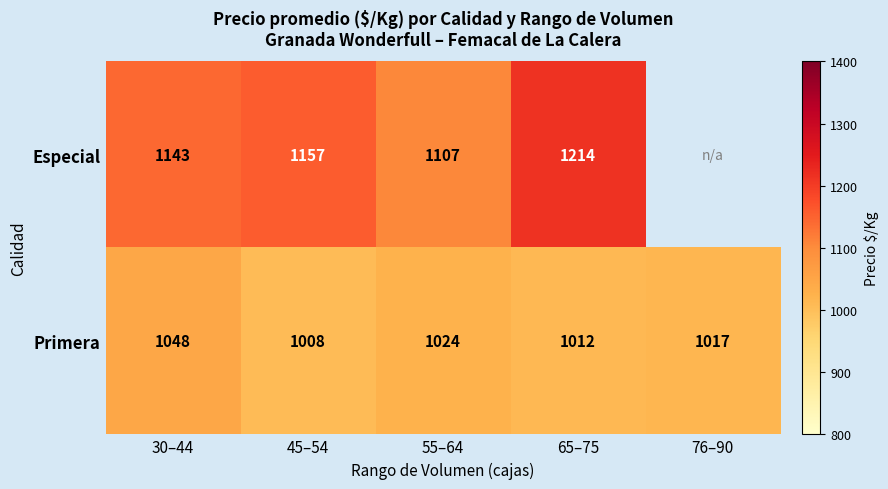

At how many categories does at least one series exceed 1185?

1